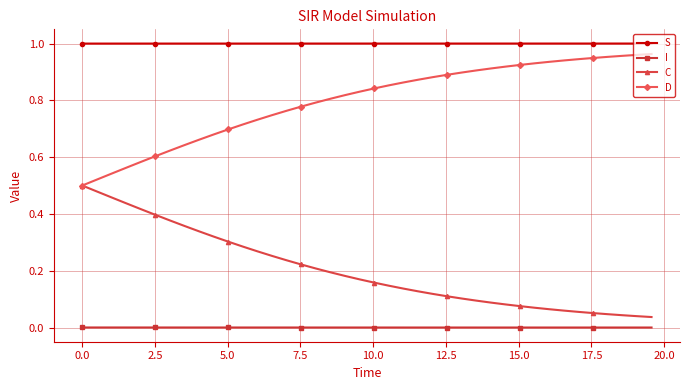

Rank the series by their average value, from highest to lowest.

S, D, C, I